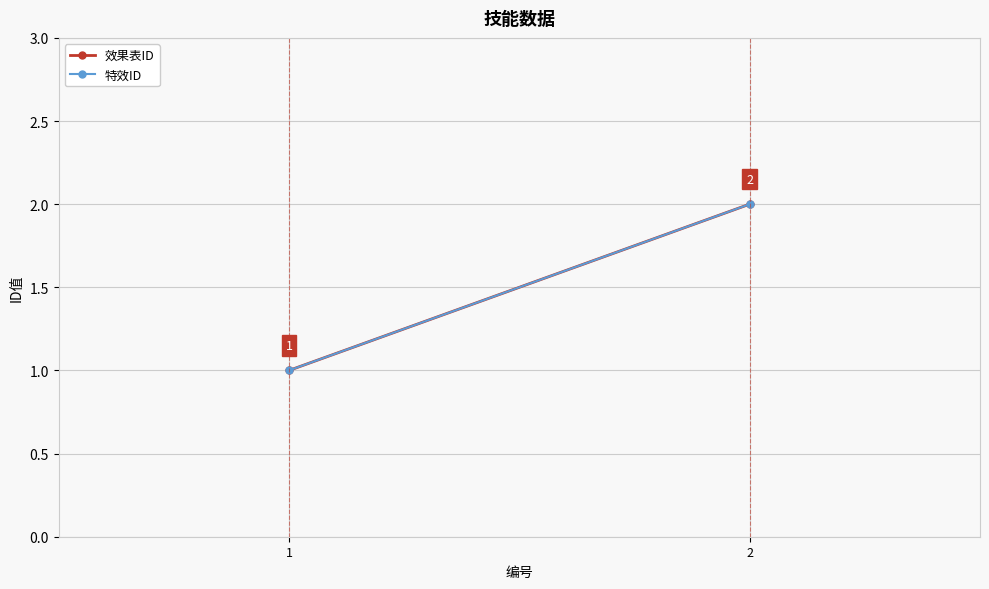

What is the total value across all series at 2?

4